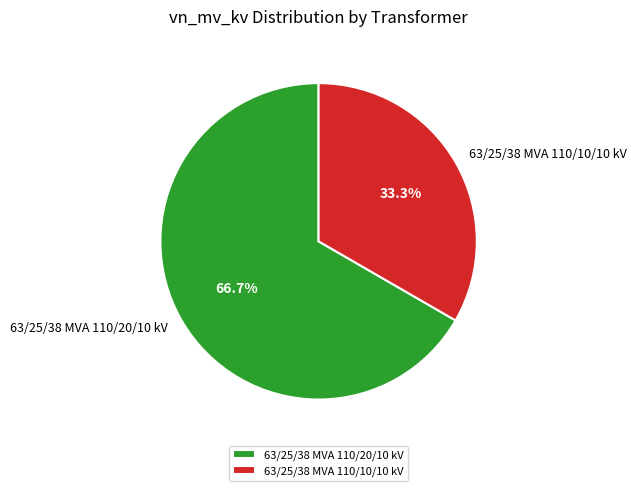

Is it true that 63/25/38 MVA 110/20/10 kV is 67% of the pie?

True